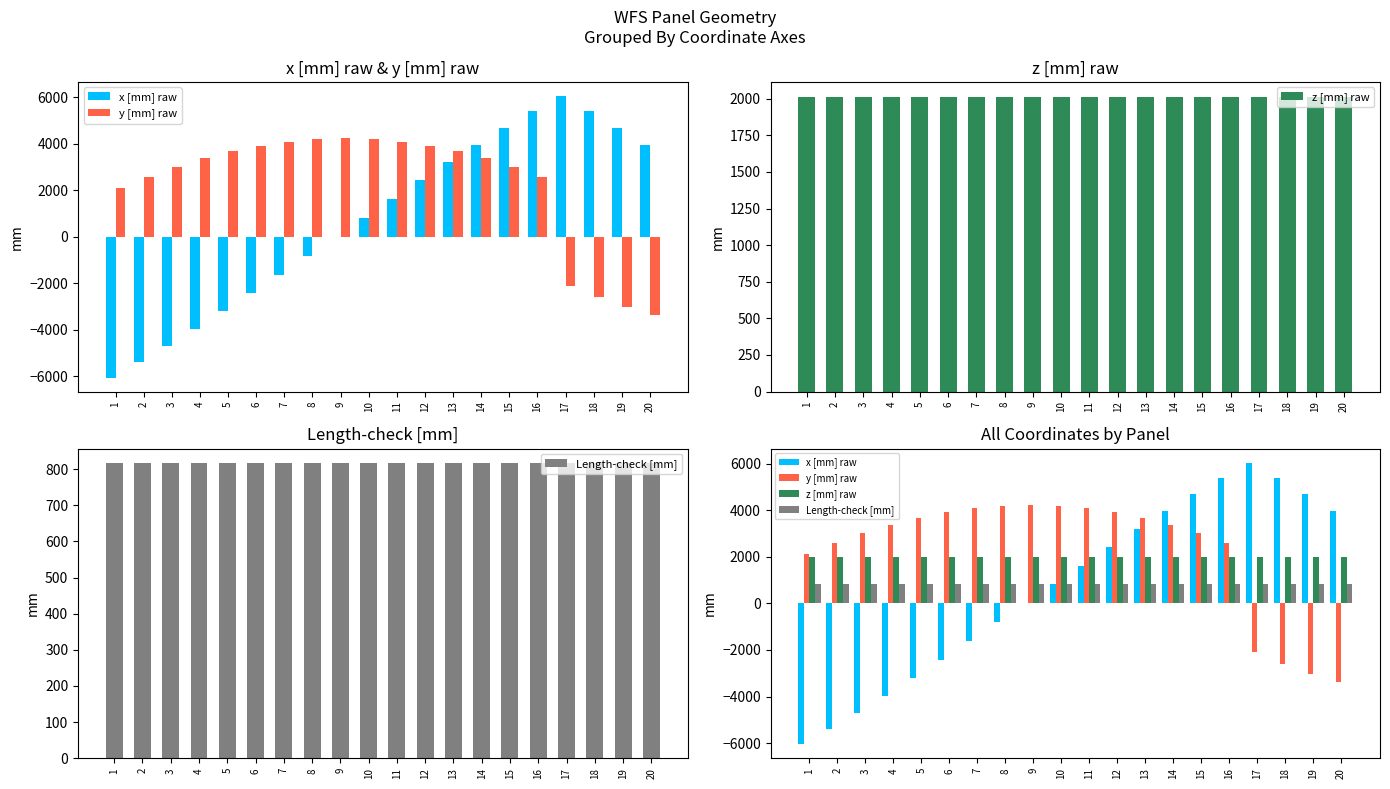

What is the value of the Length-check [mm] bar at the 15th from the left?

816.0